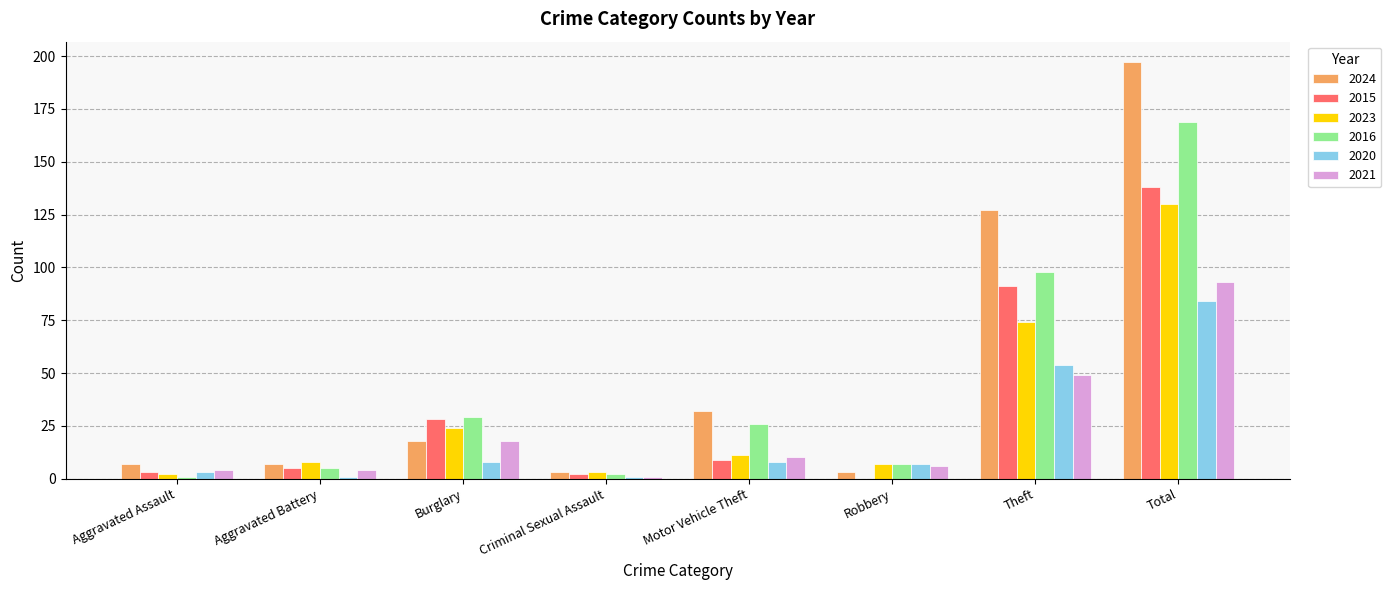

At which category is the sum across all series the highest?

Total